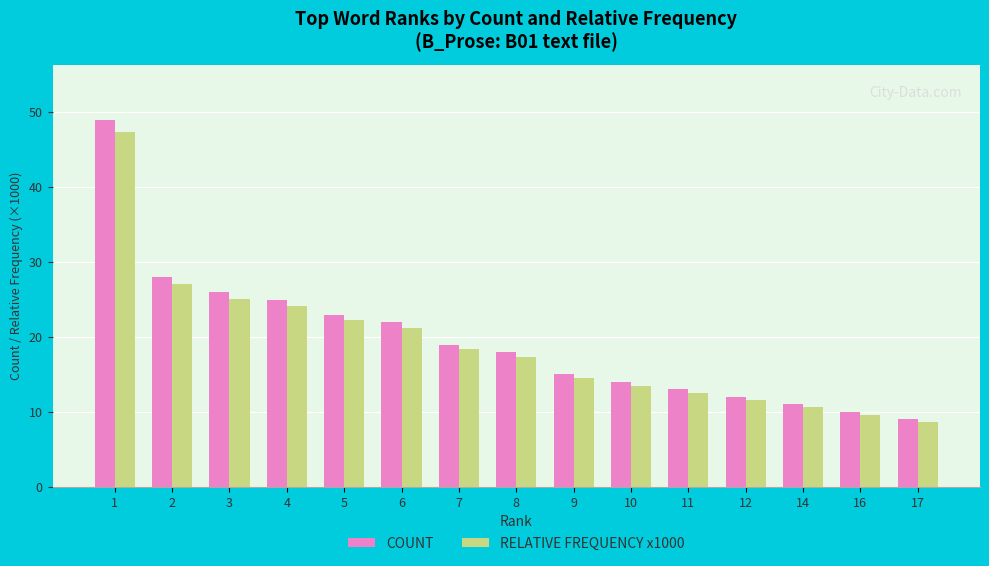

True or false: RELATIVE FREQUENCY x1000 has a value of 27.1 at 2.

True